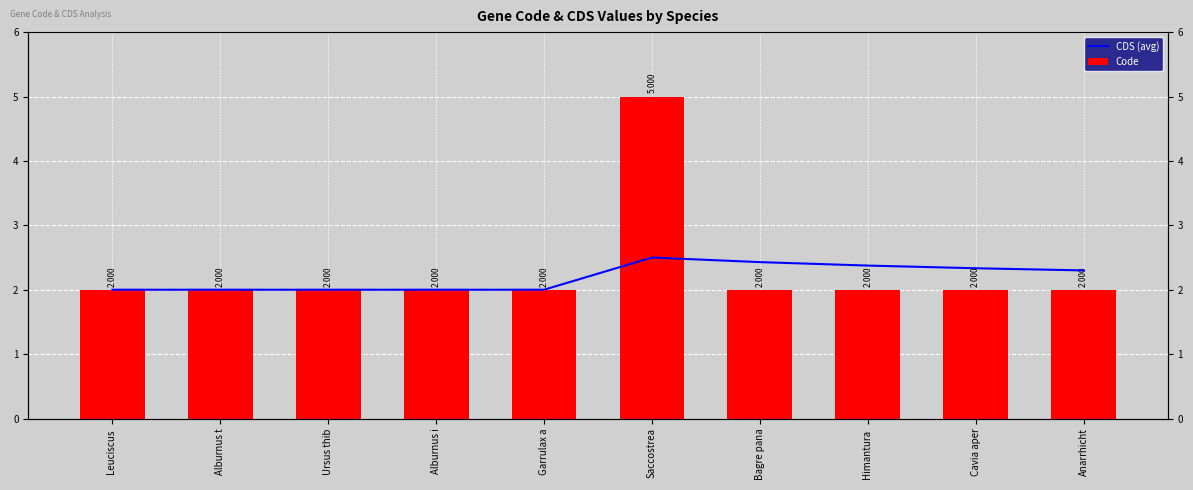

Reading right to left, list all the values displayed in this chart.

CDS (avg): Anarrhicht=2.3	Cavia aper=2.3	Himantura =2.4	Bagre pana=2.4	Saccostrea=2.5	Garrulax a=2.0	Alburnus i=2.0	Ursus thib=2.0	Alburnus t=2.0	Leuciscus =2.0
Code: Anarrhicht=2.0	Cavia aper=2.0	Himantura =2.0	Bagre pana=2.0	Saccostrea=5.0	Garrulax a=2.0	Alburnus i=2.0	Ursus thib=2.0	Alburnus t=2.0	Leuciscus =2.0